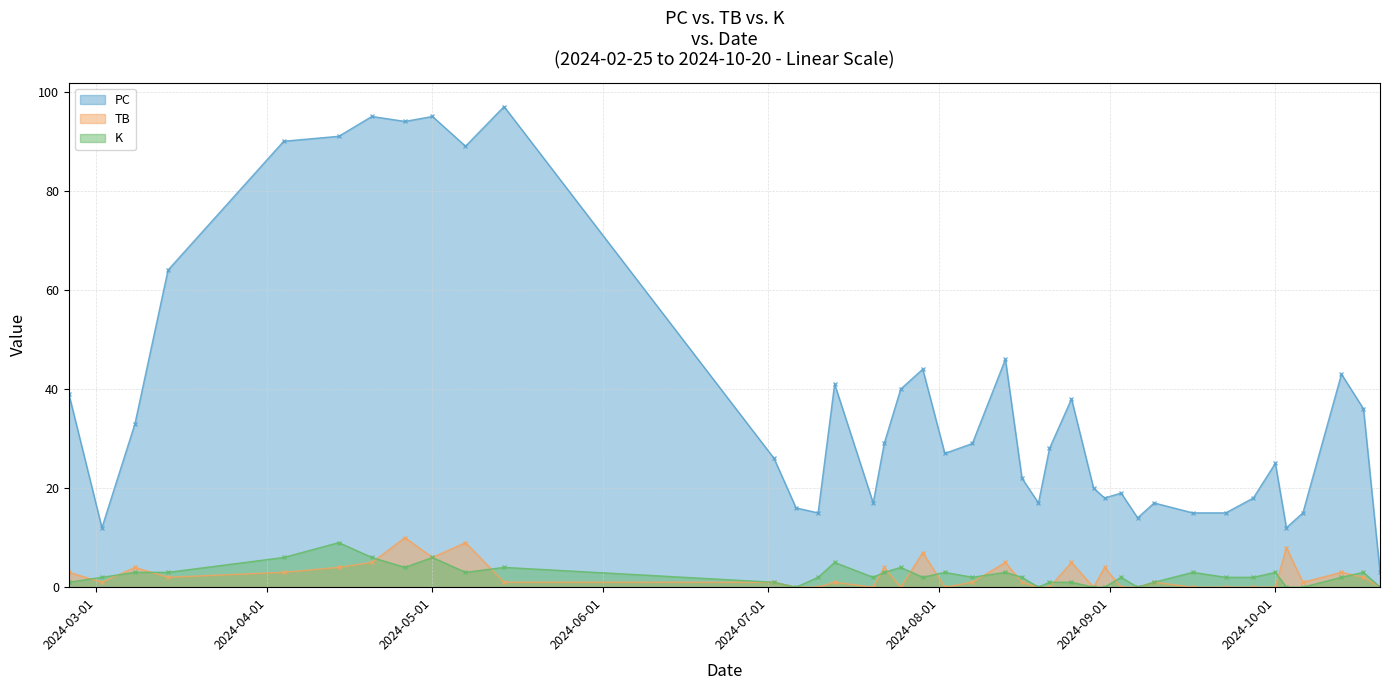

Is it true that K equals 2 at 2024-09-09?

False